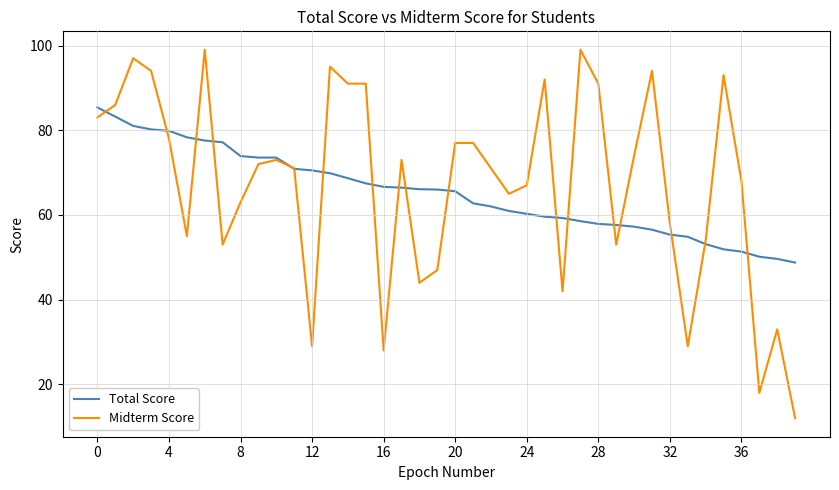

What is the smallest value displayed?

12.0